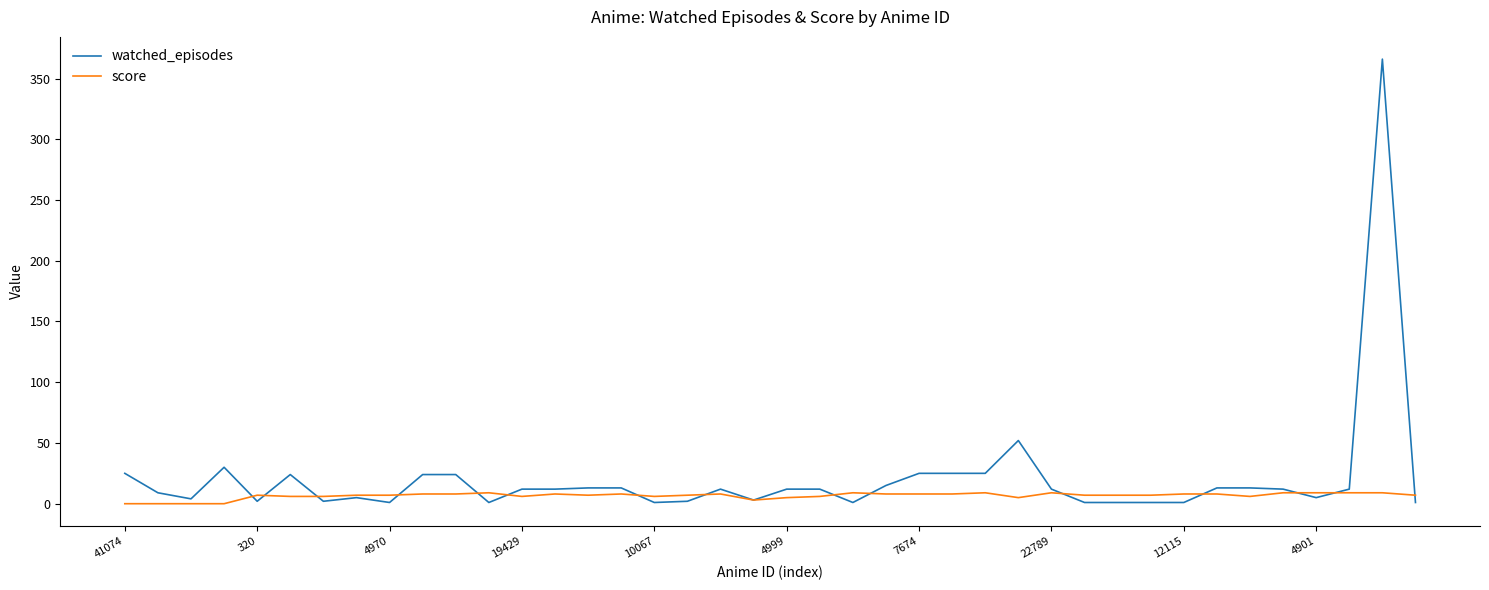

What is the maximum value shown in the chart?

366